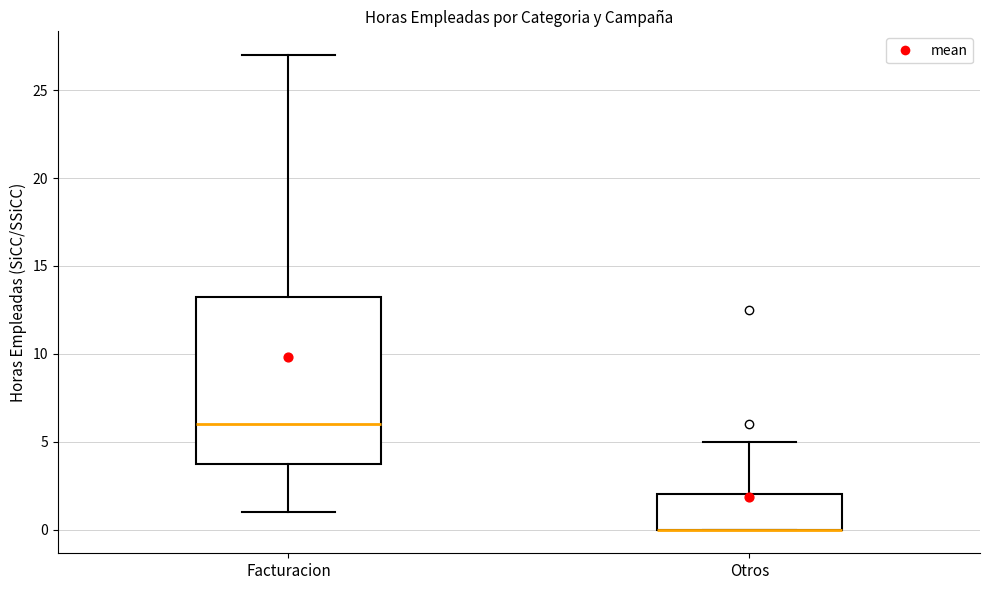

Which box is the tallest, from its lower edge to its upper edge?

Facturacion